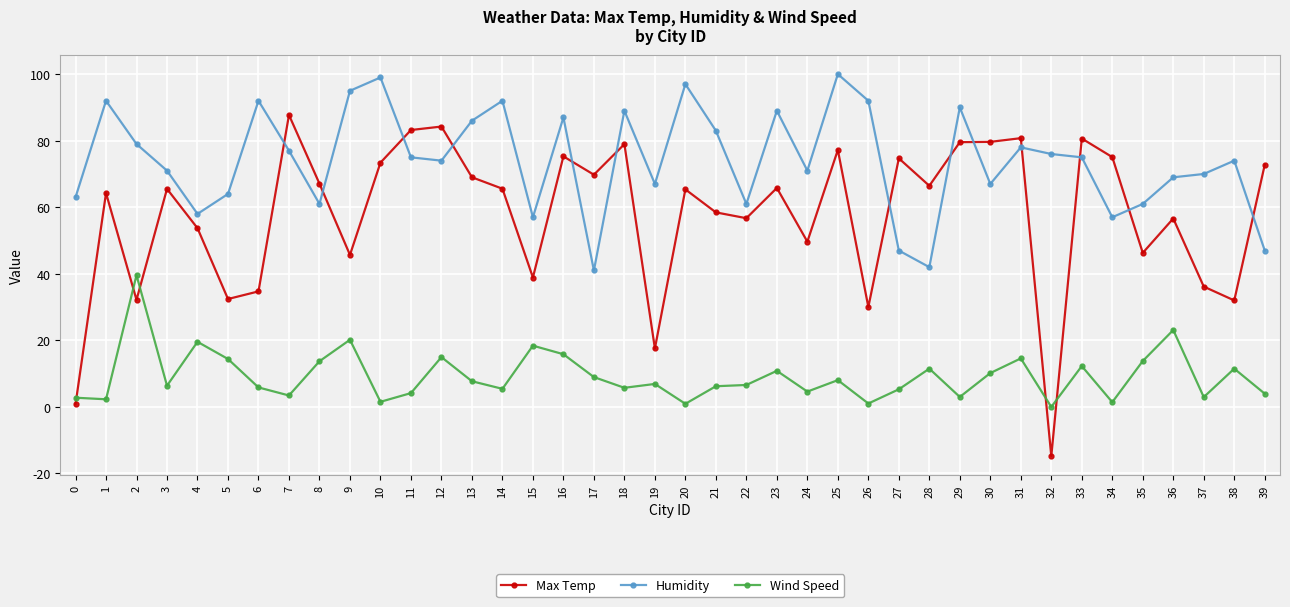

At which category is the sum across all series the highest?

25